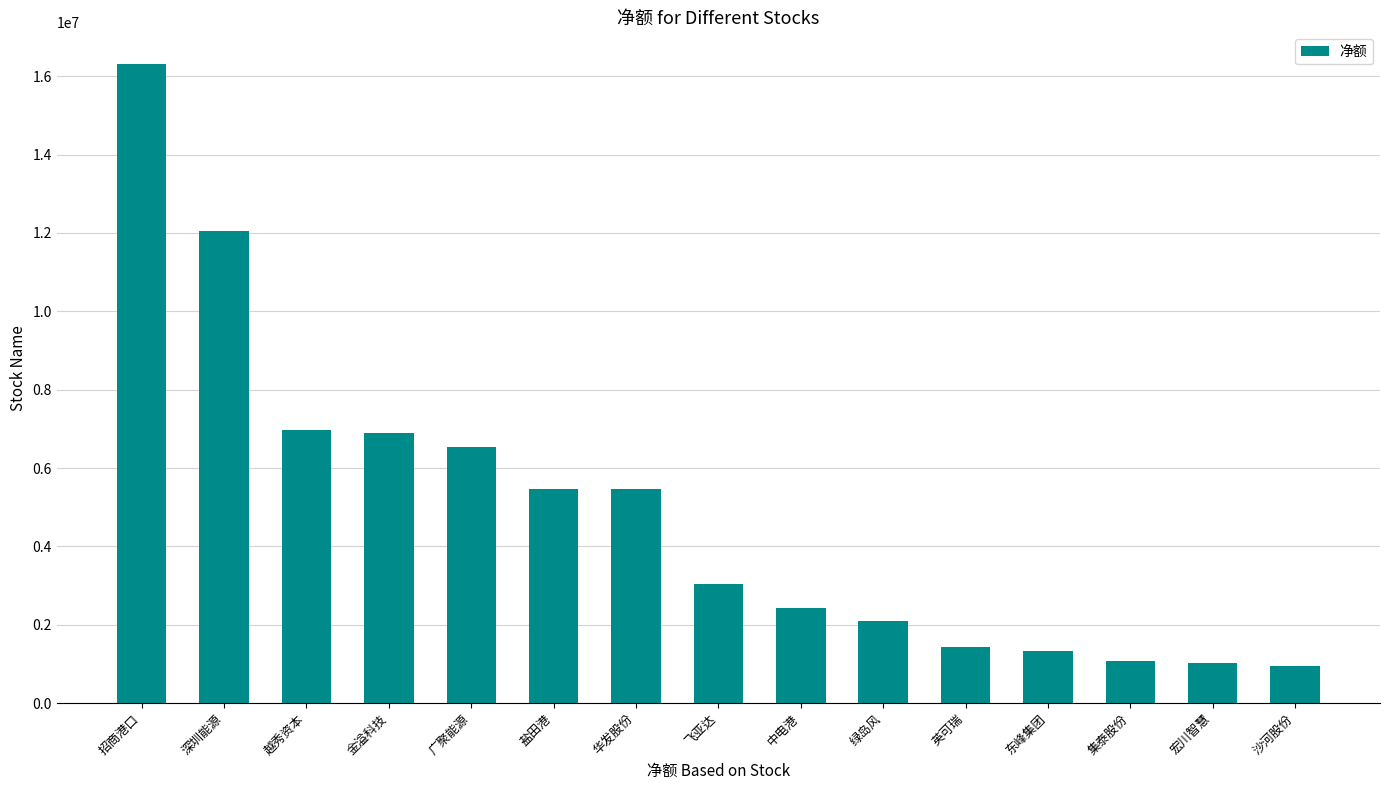

What is the greatest value displayed?

16303172